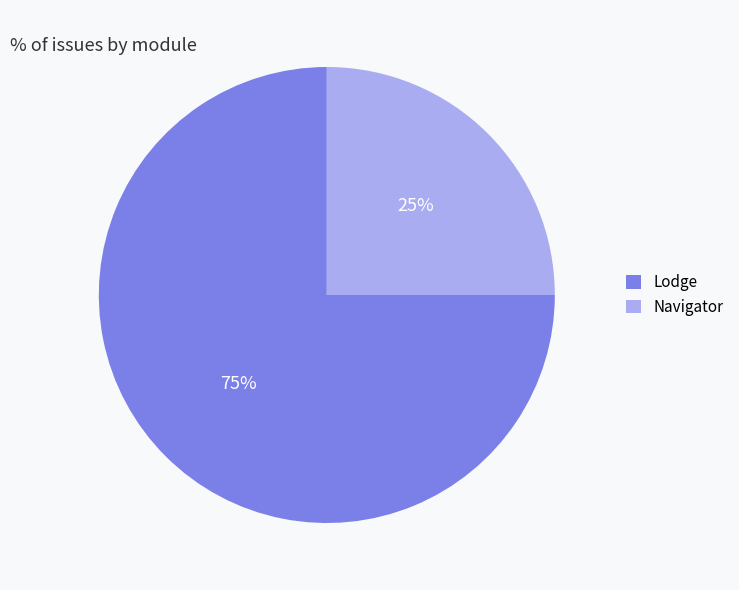

Which slice is the smallest?

Navigator